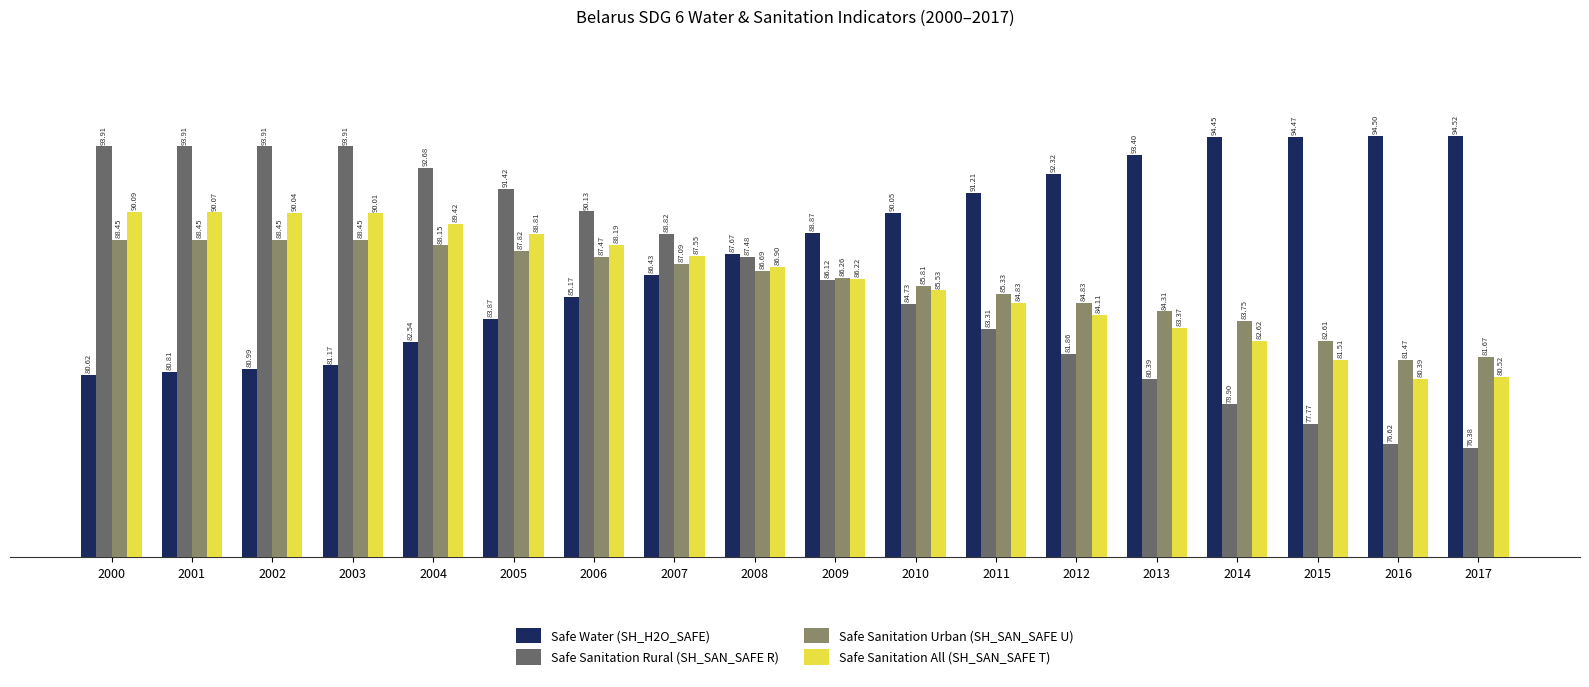

Rank the categories by Safe Sanitation All (SH_SAN_SAFE T) value from lowest to highest.

2016, 2017, 2015, 2014, 2013, 2012, 2011, 2010, 2009, 2008, 2007, 2006, 2005, 2004, 2003, 2002, 2001, 2000